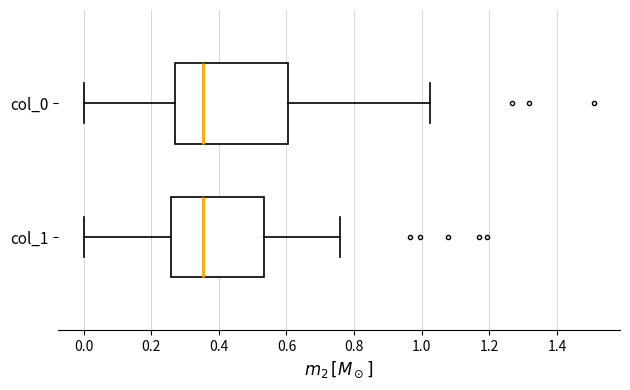

Where does the median line of the box for col_0 sit on the x-axis? The values are not printed on the chart, so give them approximately, as read against the axis.

0.36